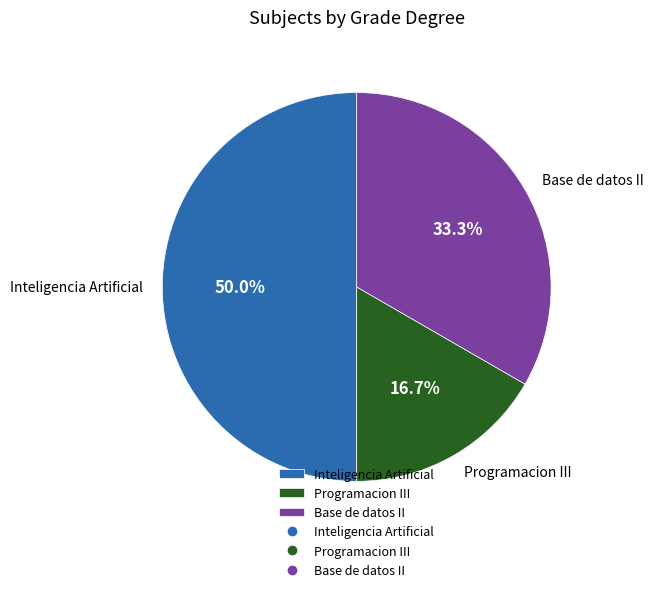

Which has a higher value, Base de datos II or Programacion III?

Base de datos II